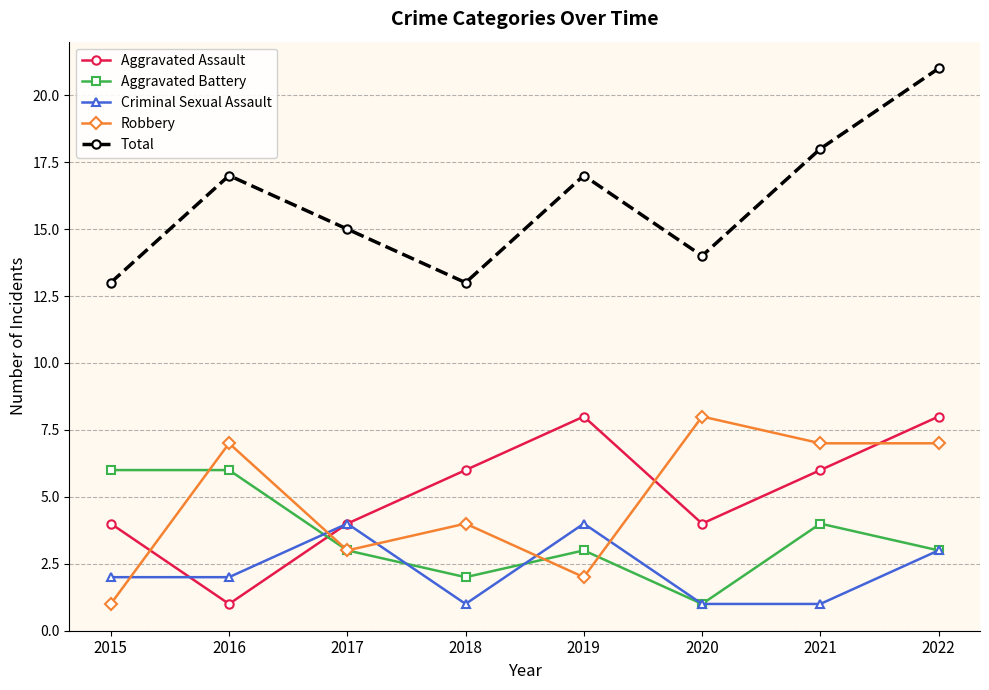

What is the total value across all series at 2020?

28